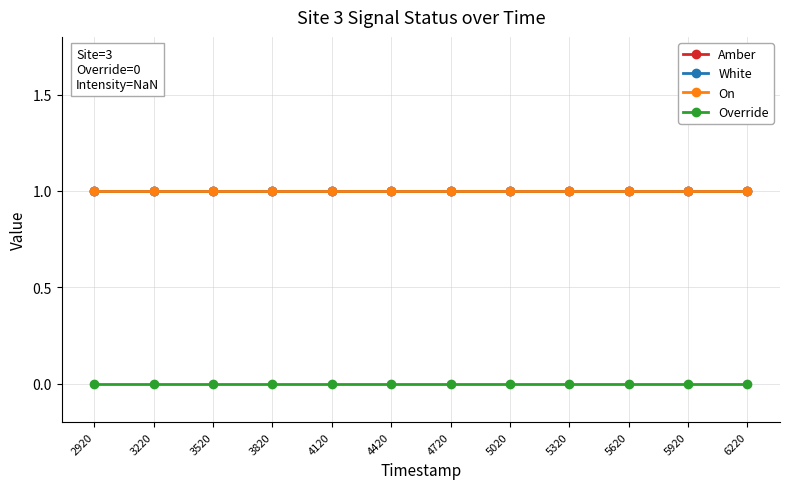

Does the chart have visible grid lines?

Yes